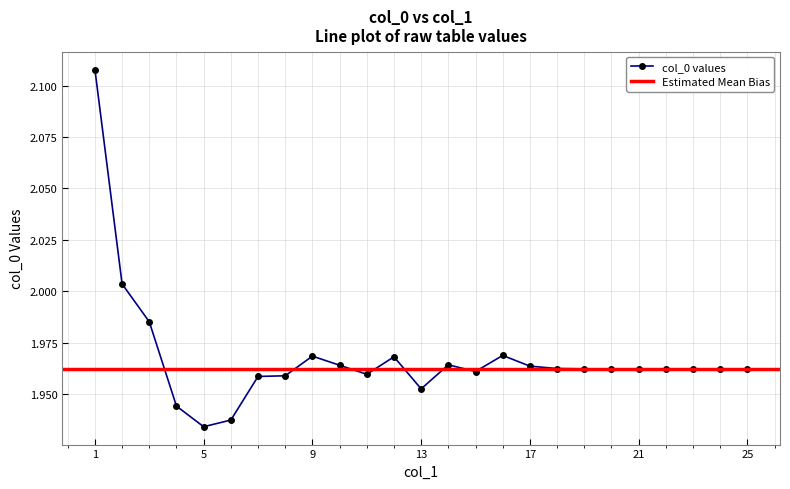

Where is the first local minimum?

5